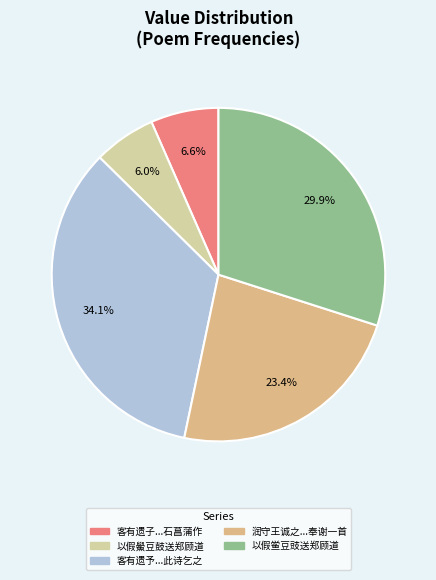

Which has a higher value, 客有遗子...石菖蒲作 or 润守王诚之...奉谢一首?

润守王诚之...奉谢一首